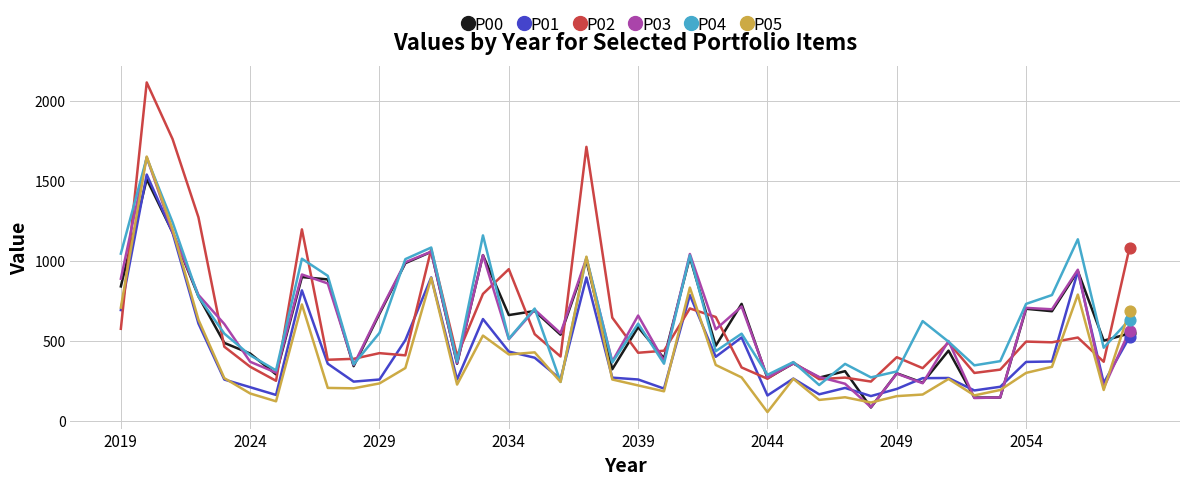

What are all the series names shown in the legend?

P00, P01, P02, P03, P04, P05